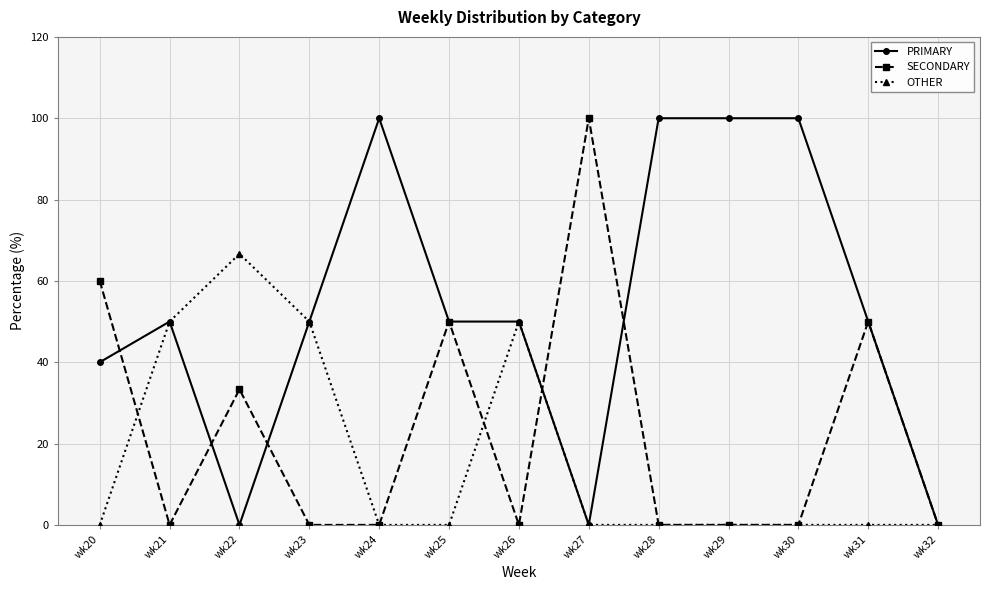

What is the total value across all series at wk21?

100.0